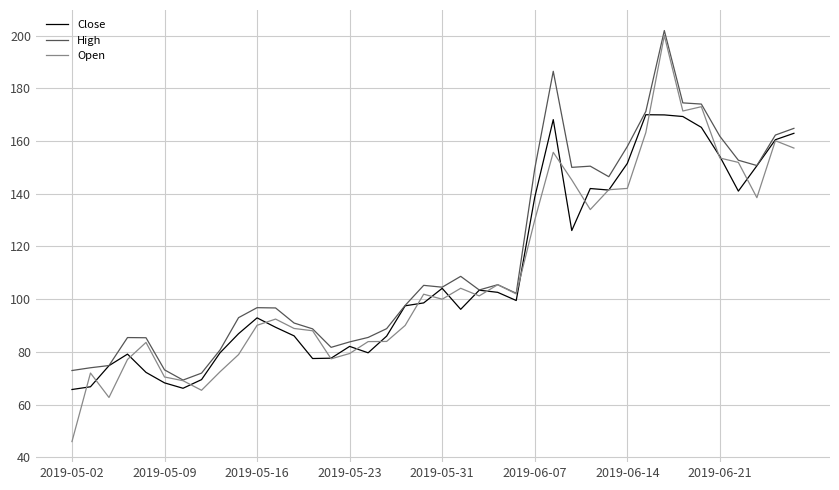

True or false: High has more than 0 points higher than both neighbors.

True